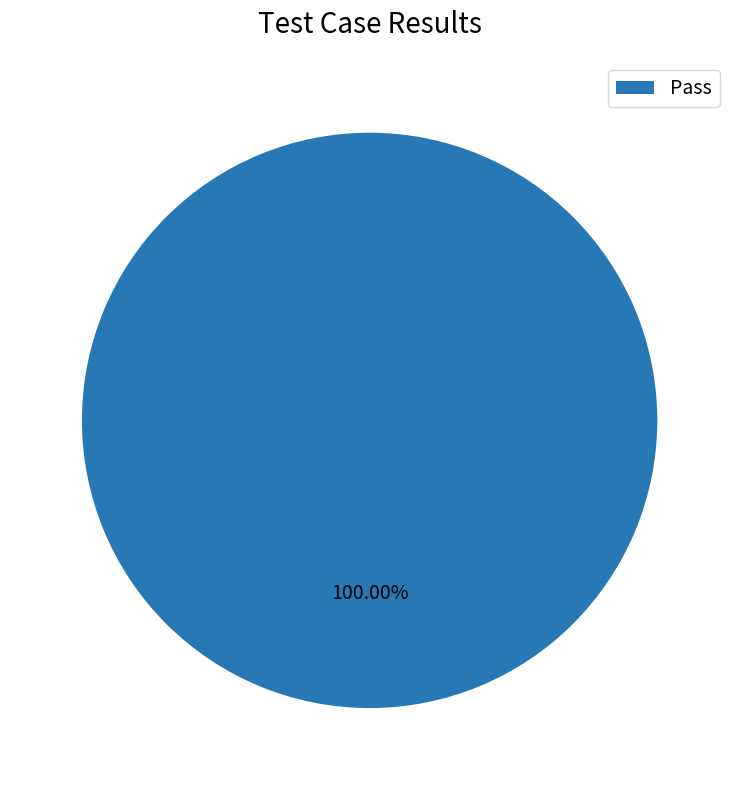

Rank the categories by value from highest to lowest.

Pass